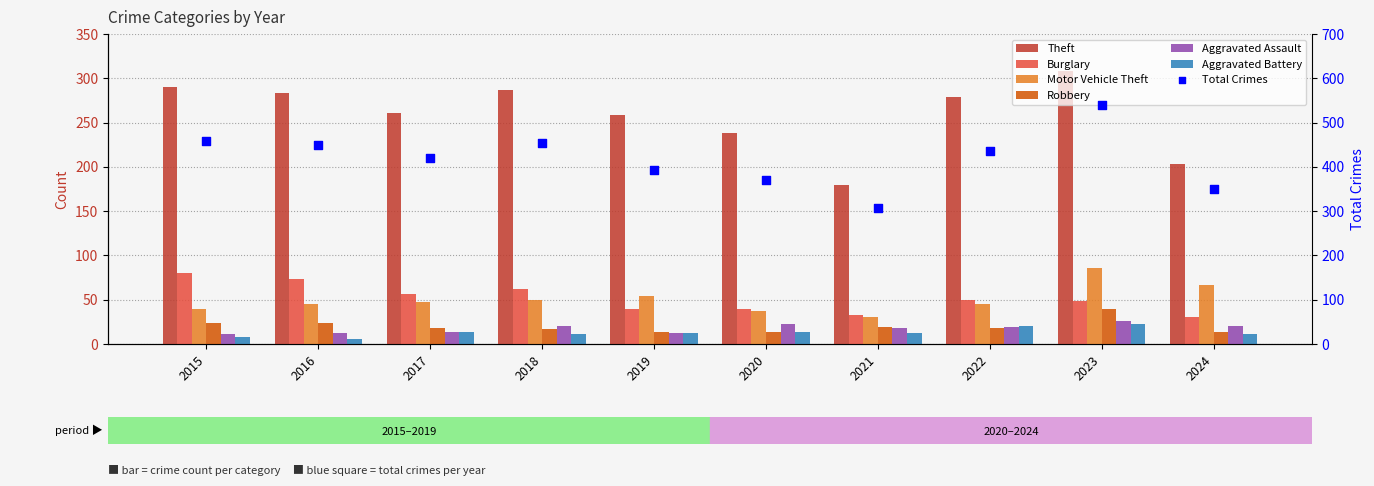

What is the total value across all series at 2023?

531